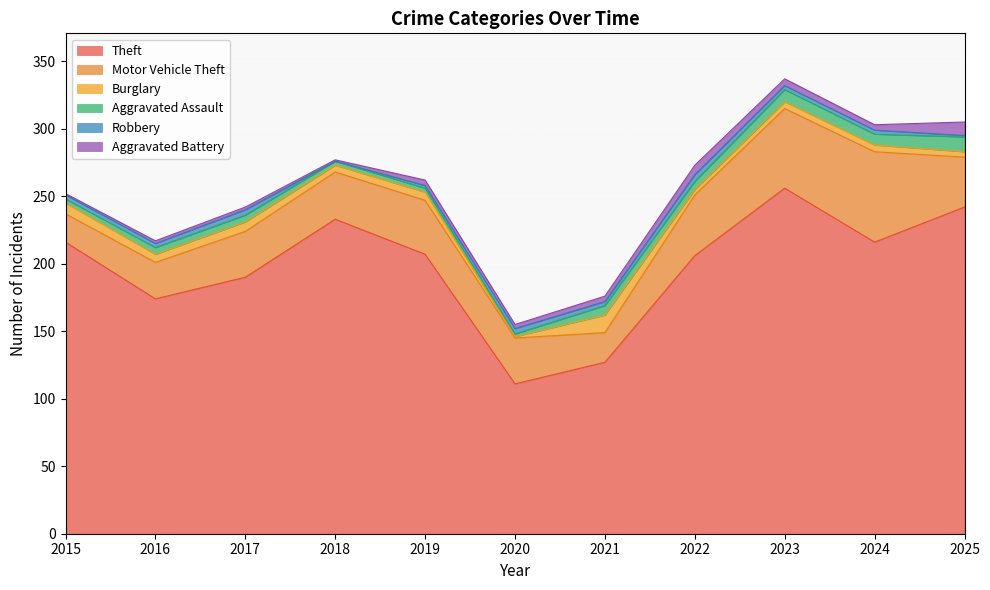

Rank the series by their maximum value, from lowest to highest.

Robbery, Aggravated Battery, Aggravated Assault, Burglary, Motor Vehicle Theft, Theft